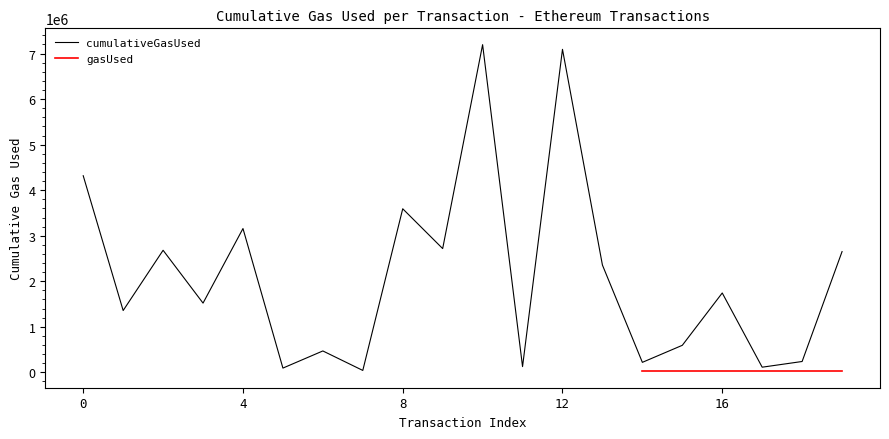

How many data points are less than 1742600?

10